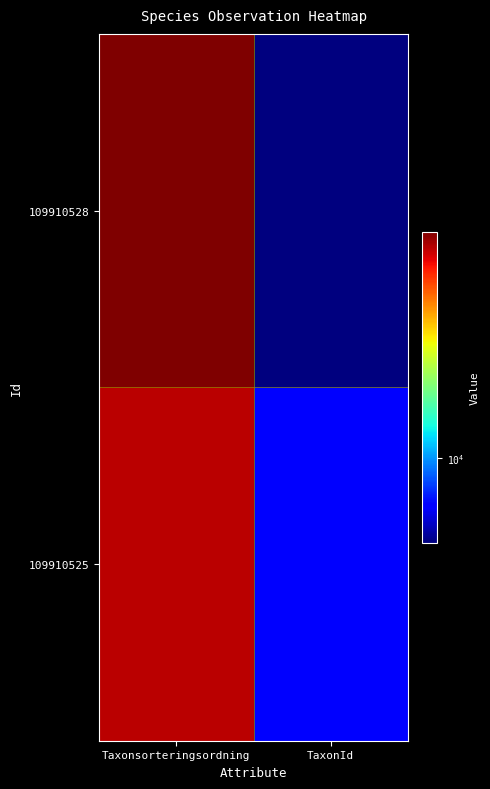

Count the number of data series in this chart.

2